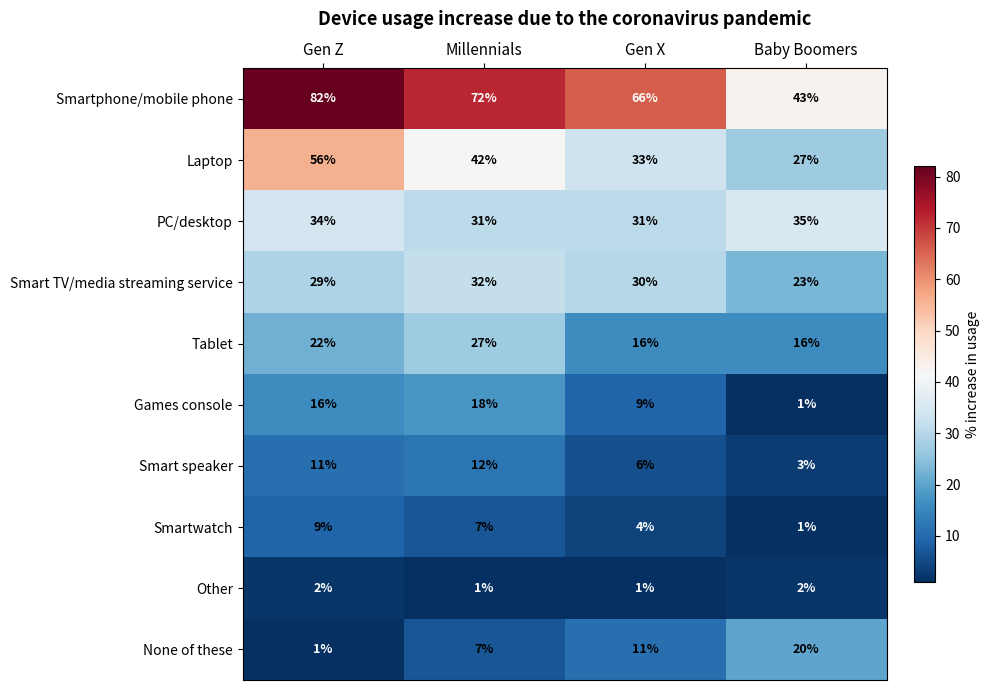

At which label does Smartphone/mobile phone reach its minimum?

Baby Boomers